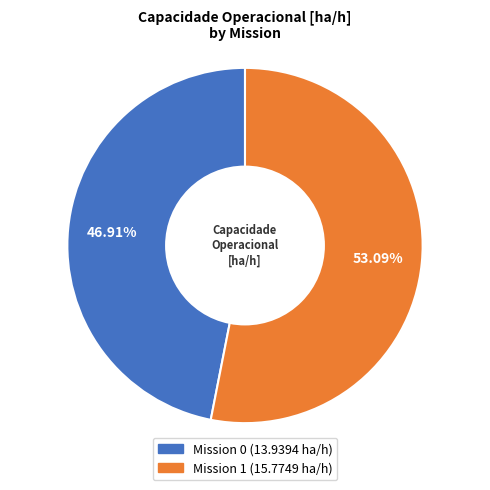

Does any single category account for the majority?

Yes